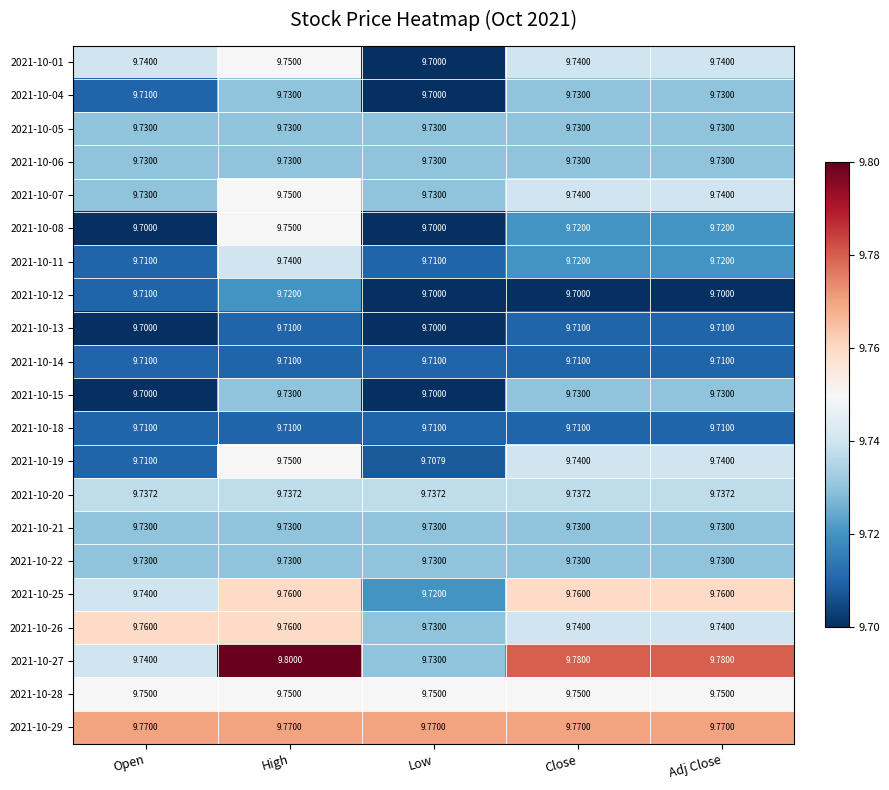

Which category has the highest value across all series?

High